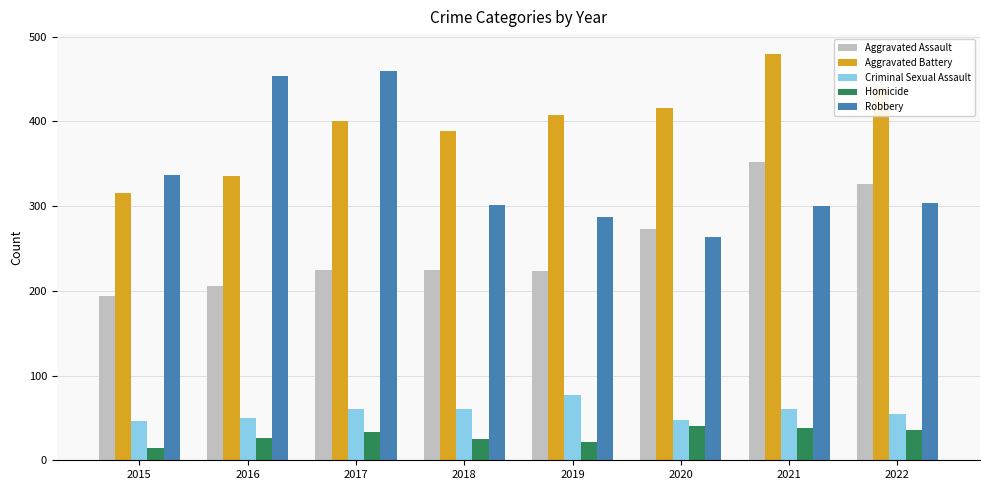

What is the spread (max minus min) of values at 2016?

428